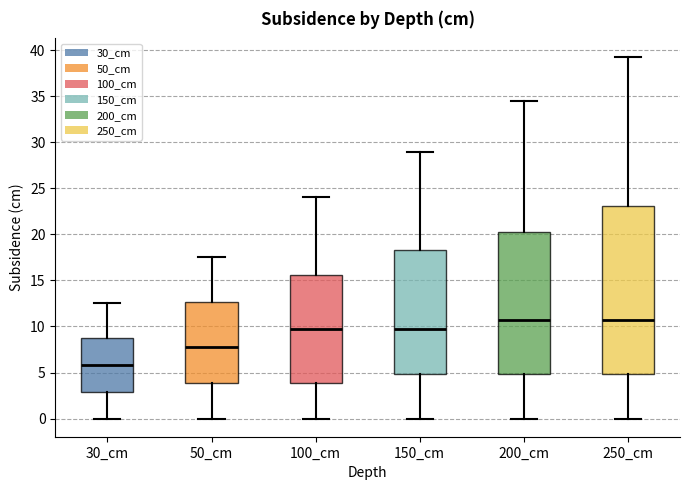

Comparing the boxes themselves (not the whiskers), which one is the tallest?

250_cm